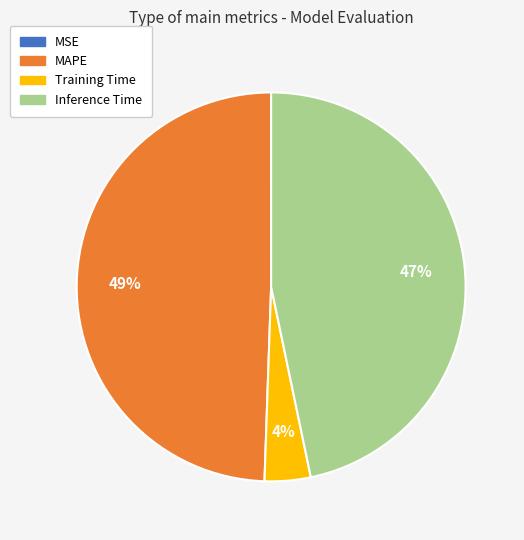

To the nearest percent, what is the difference between the largest and smallest slice percentages?

49%